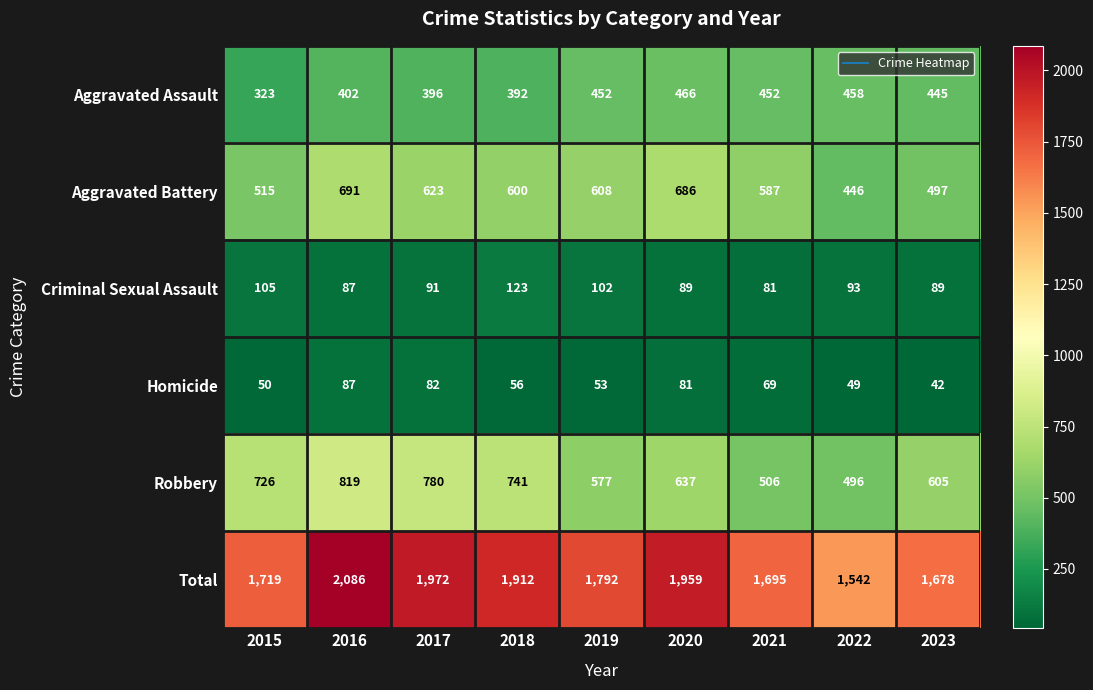

True or false: Criminal Sexual Assault has a value of 152 at 2022.

False